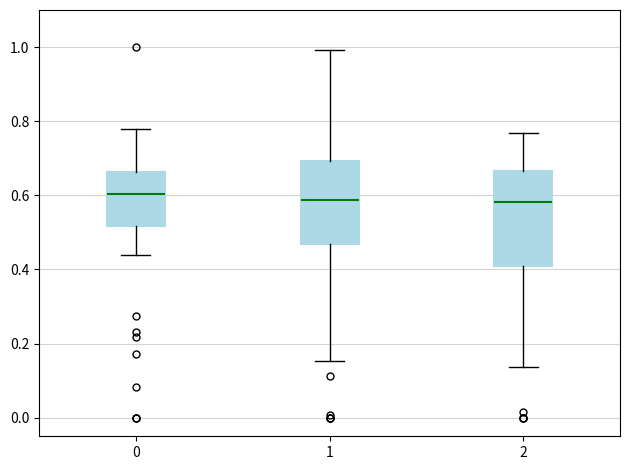

Where does the lower whisker of the box at x = 0 end on the y-axis? The values are not printed on the chart, so give them approximately, as read against the axis.

0.44